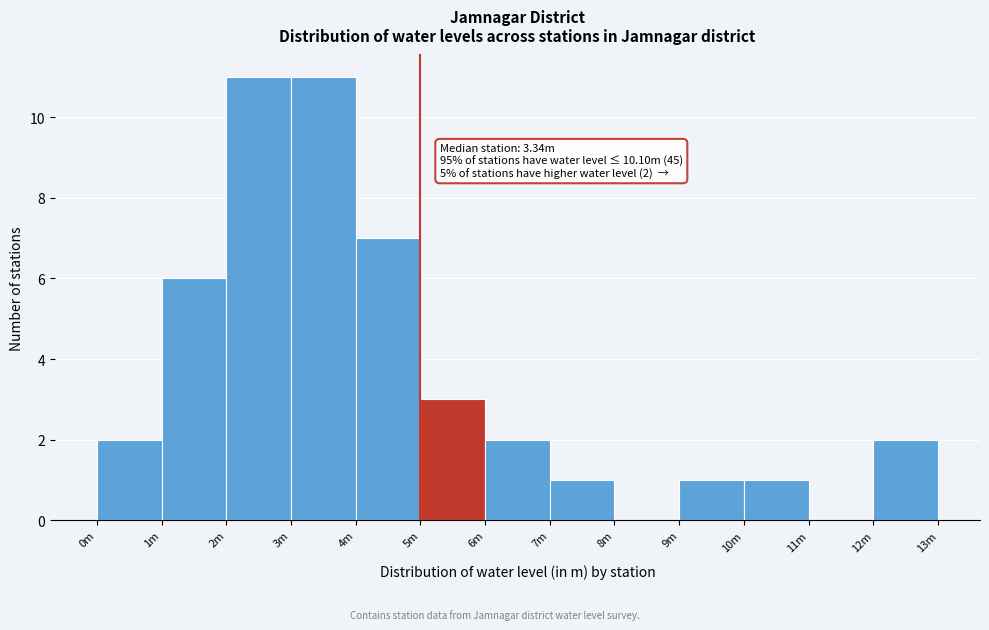

Reading right to left, extract all data points from this chart.

12m=2	11m=0	10m=1	9m=1	8m=0	7m=1	6m=2	5m=3	4m=7	3m=11	2m=11	1m=6	0m=2